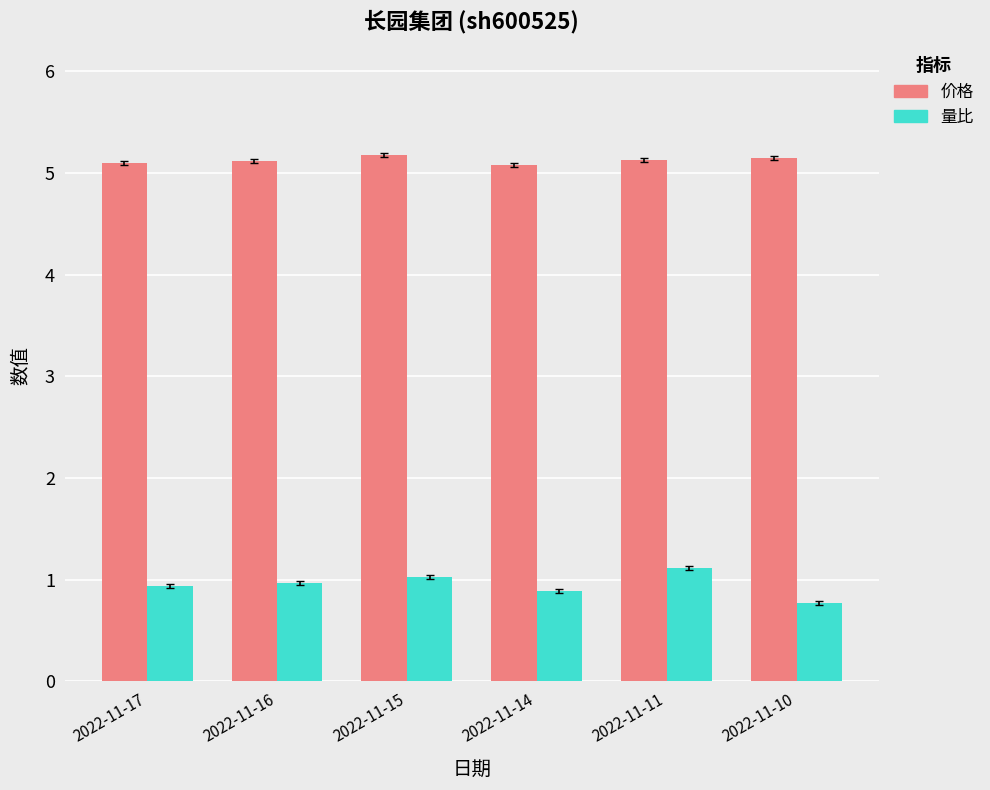

How many bars are there in total?

12